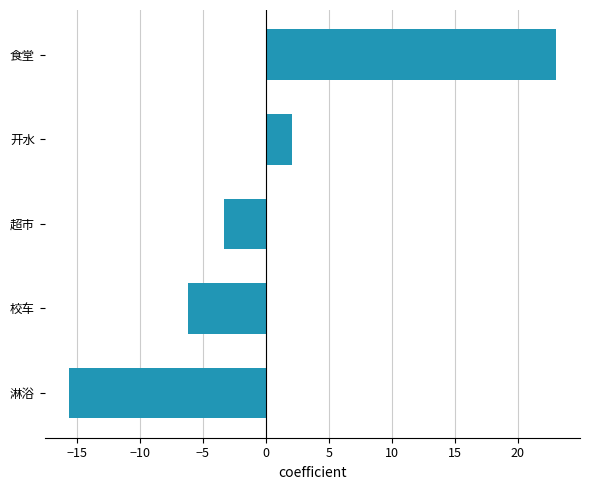

Which category has the lowest value across all series?

淋浴